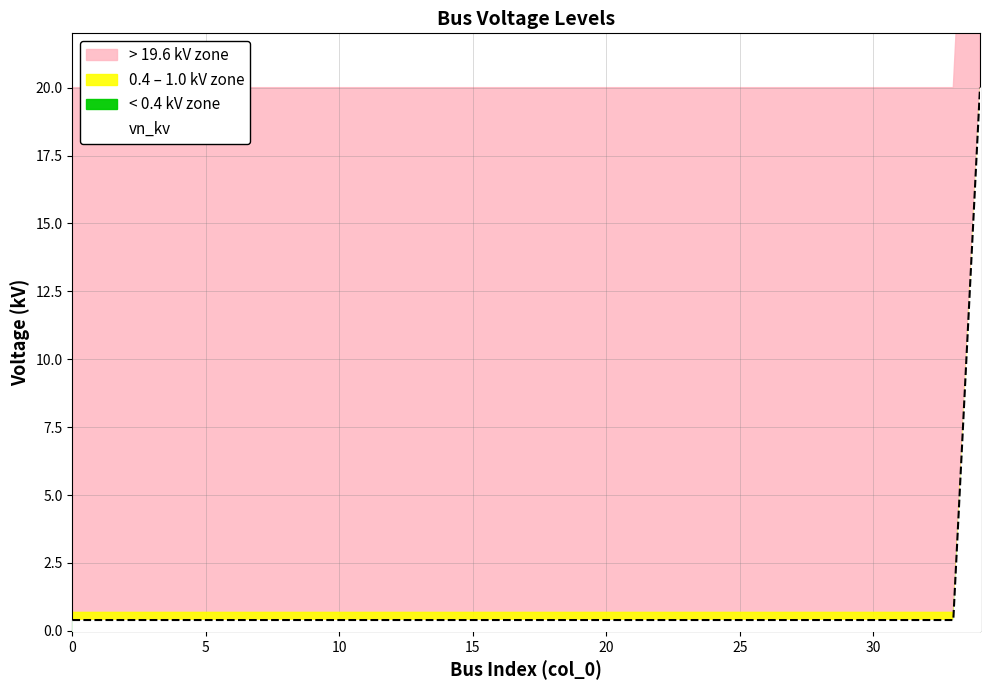

What is the smallest value displayed?

0.4